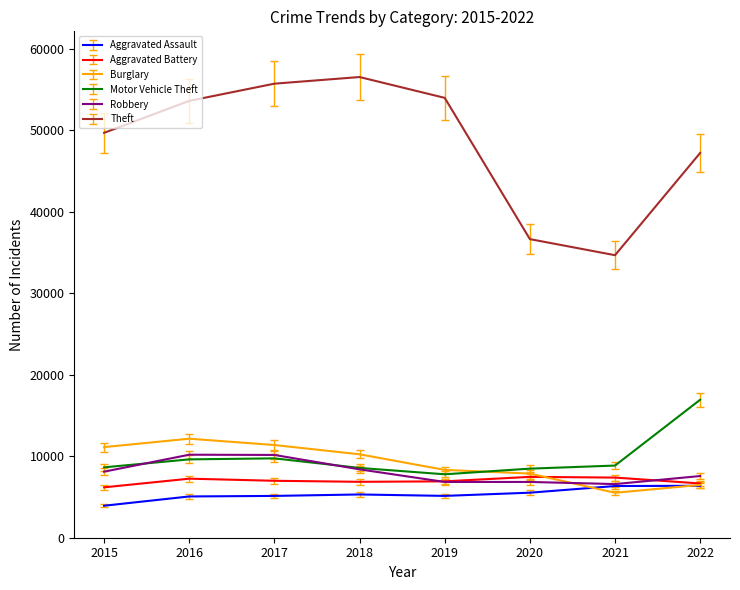

Read the Motor Vehicle Theft value at 2019.

7785